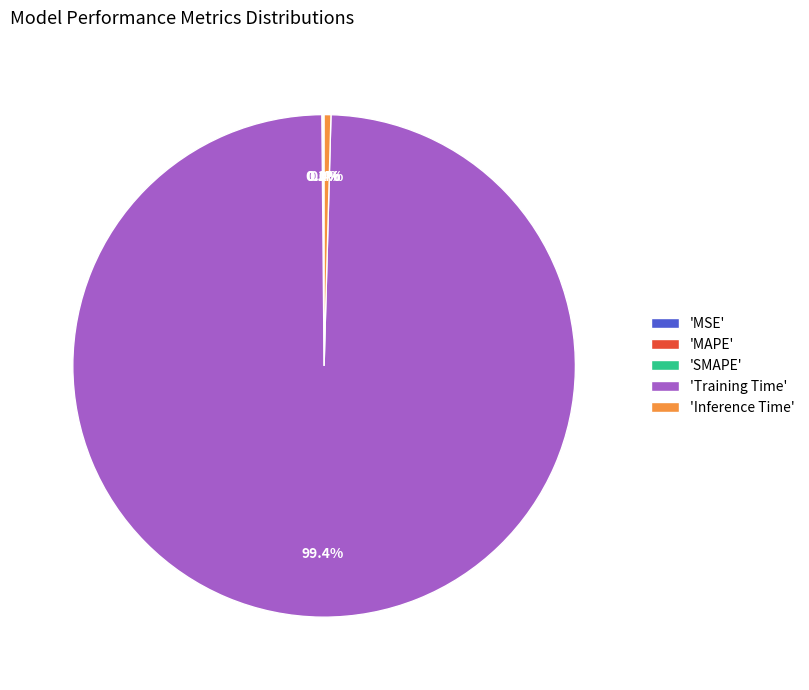

Does any single category account for the majority?

Yes